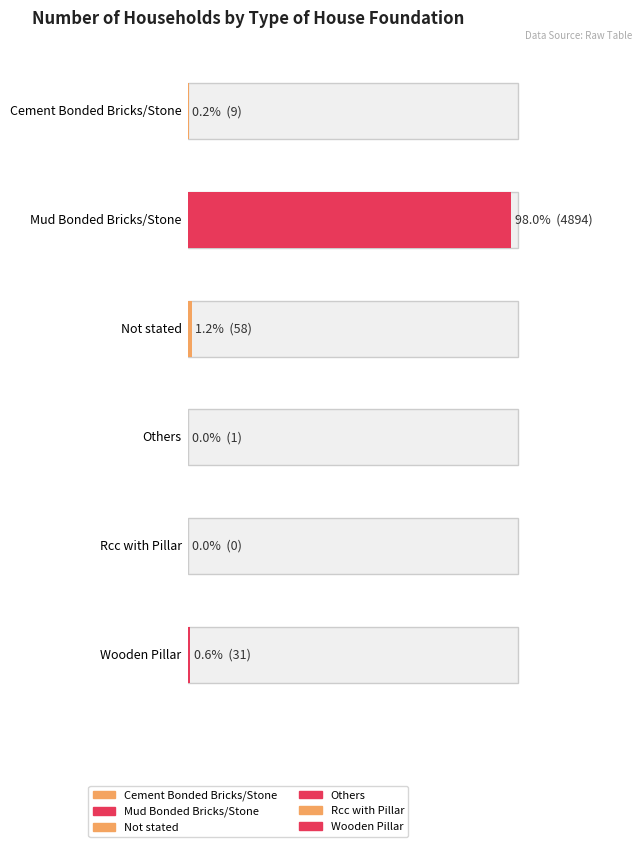

What is the difference between the values at Mud Bonded Bricks/Stone and Wooden Pillar?

4863